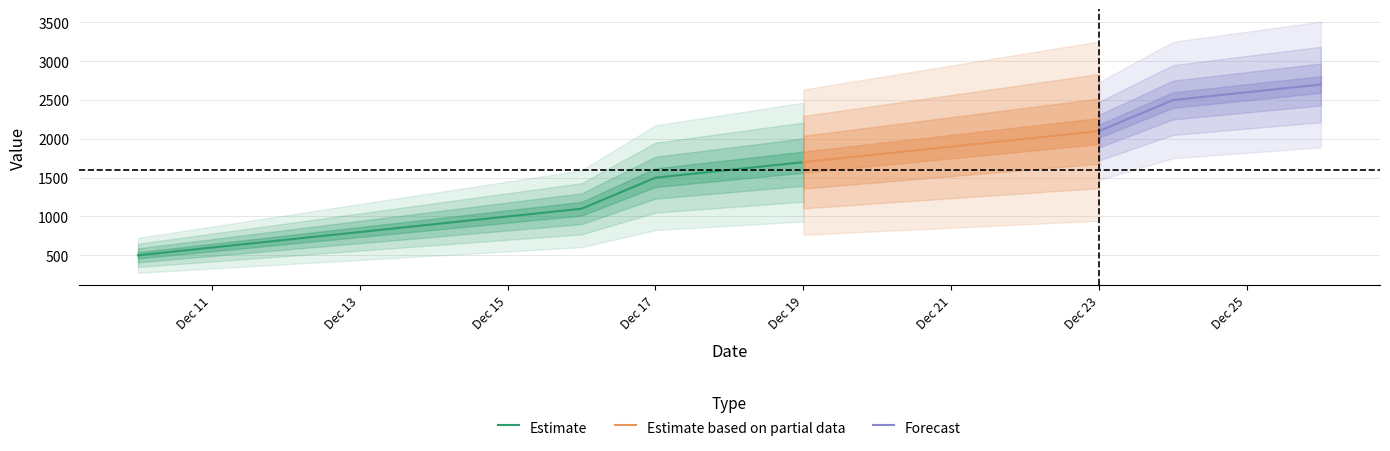

The chart shows a value of 726 at 2007-12-20. True or false?

False